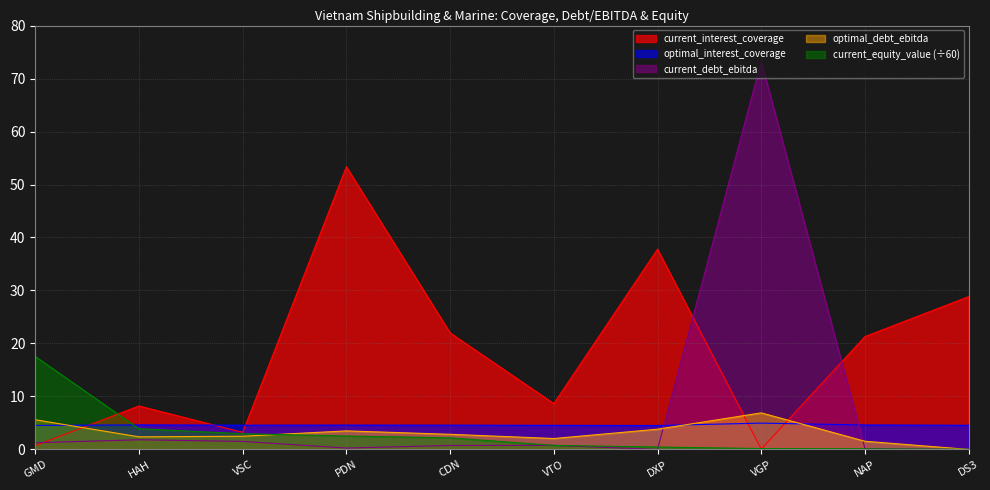

Which category has the lowest value in the current_debt_ebitda series?

DXP